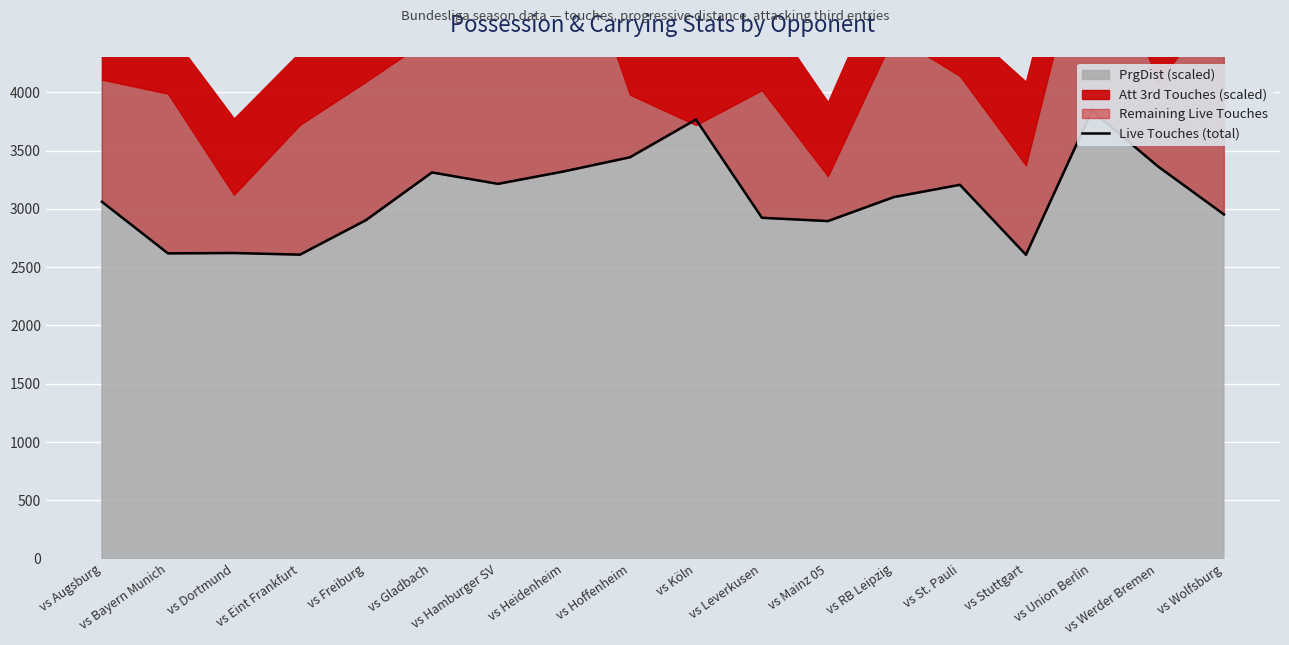

Reading left to right, extract all data points from this chart.

3060	2618	2621	2607	2903	3312	3214	3321	3442	3766	2923	2895	3101	3206	2606	3841	3364	2952